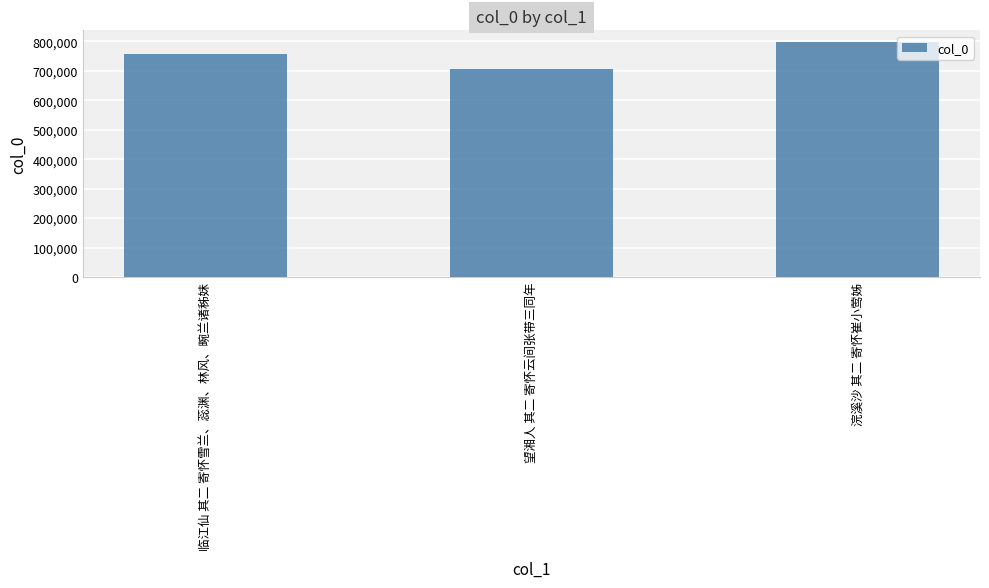

What is the change in value from 临江仙 其二 寄怀雪兰、蕊渊、林风、畹兰诸秭妹 to 浣溪沙 其二 寄怀崔小莺姊?

+40457